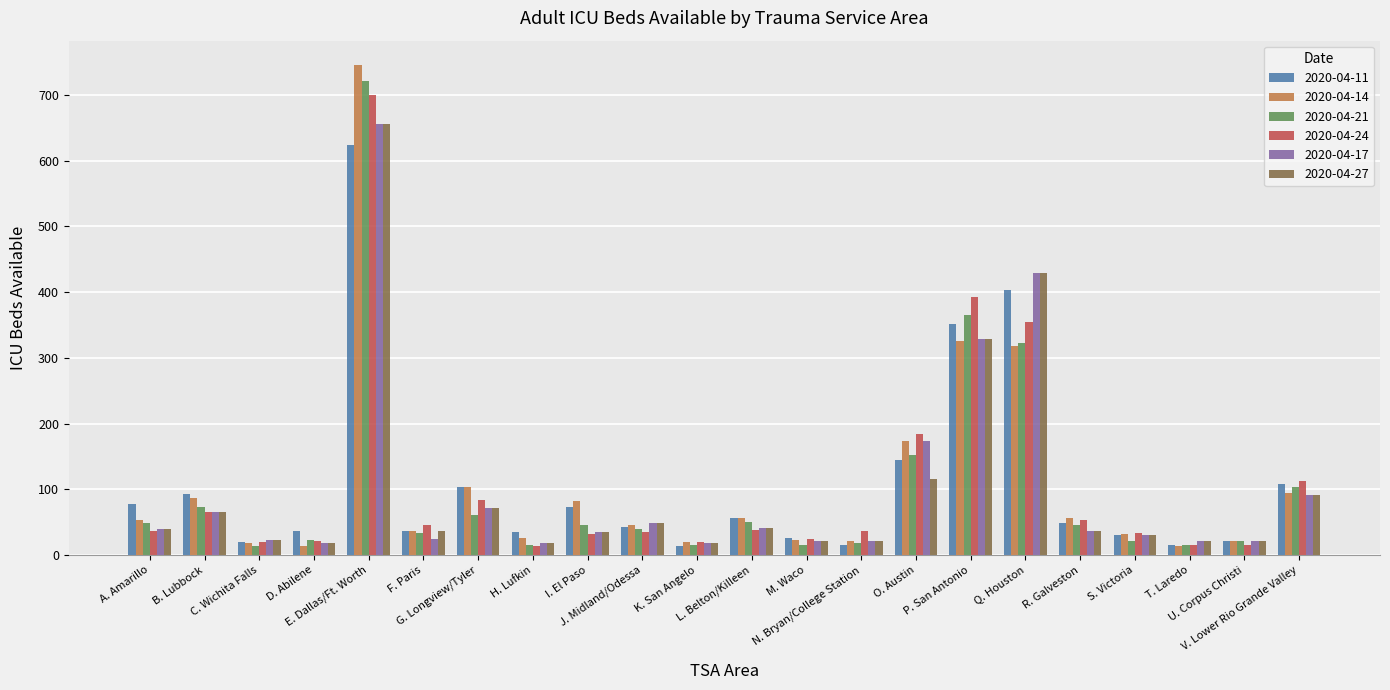

What is the minimum value shown in the chart?

13